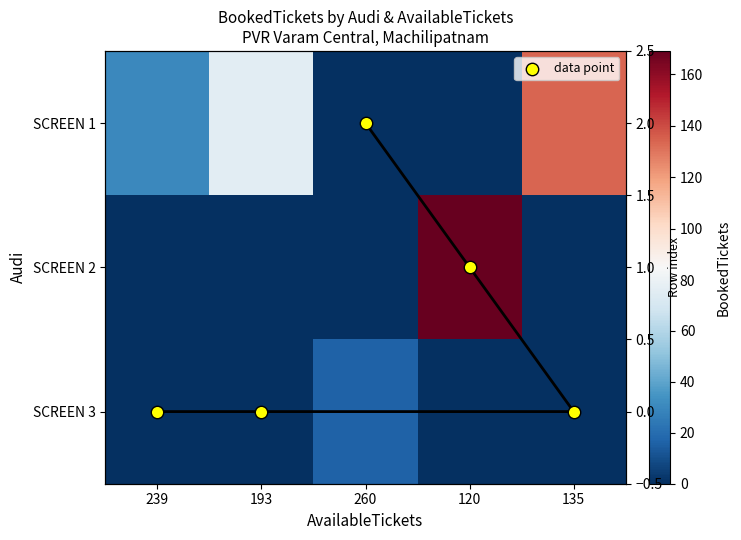

Which series has the largest range (max minus min)?

SCREEN 2